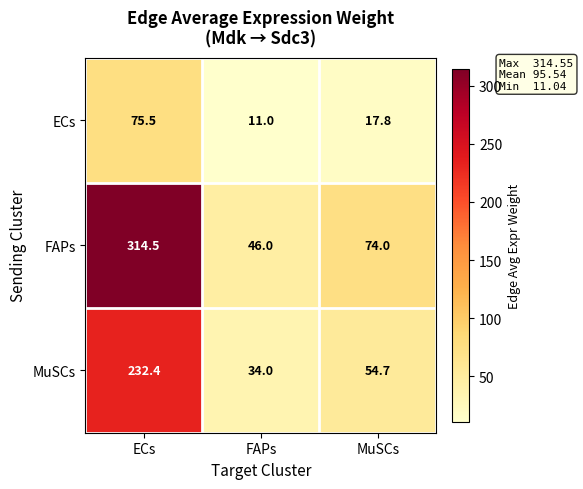

True or false: ECs has a value of 11.0 at FAPs.

True